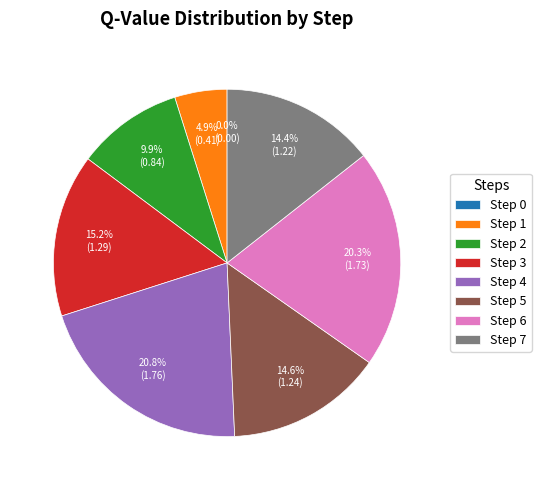

To the nearest percent, what portion does Step 5 represent?

15%